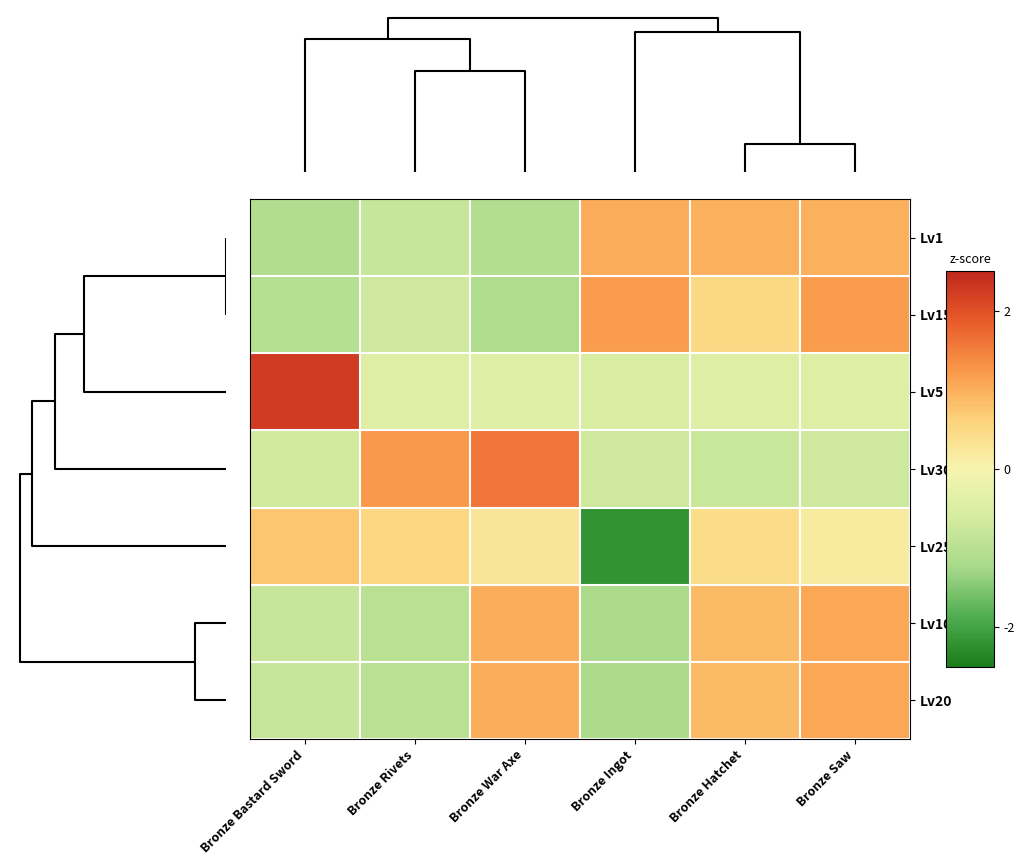

Which series has the largest range (max minus min)?

Lv25